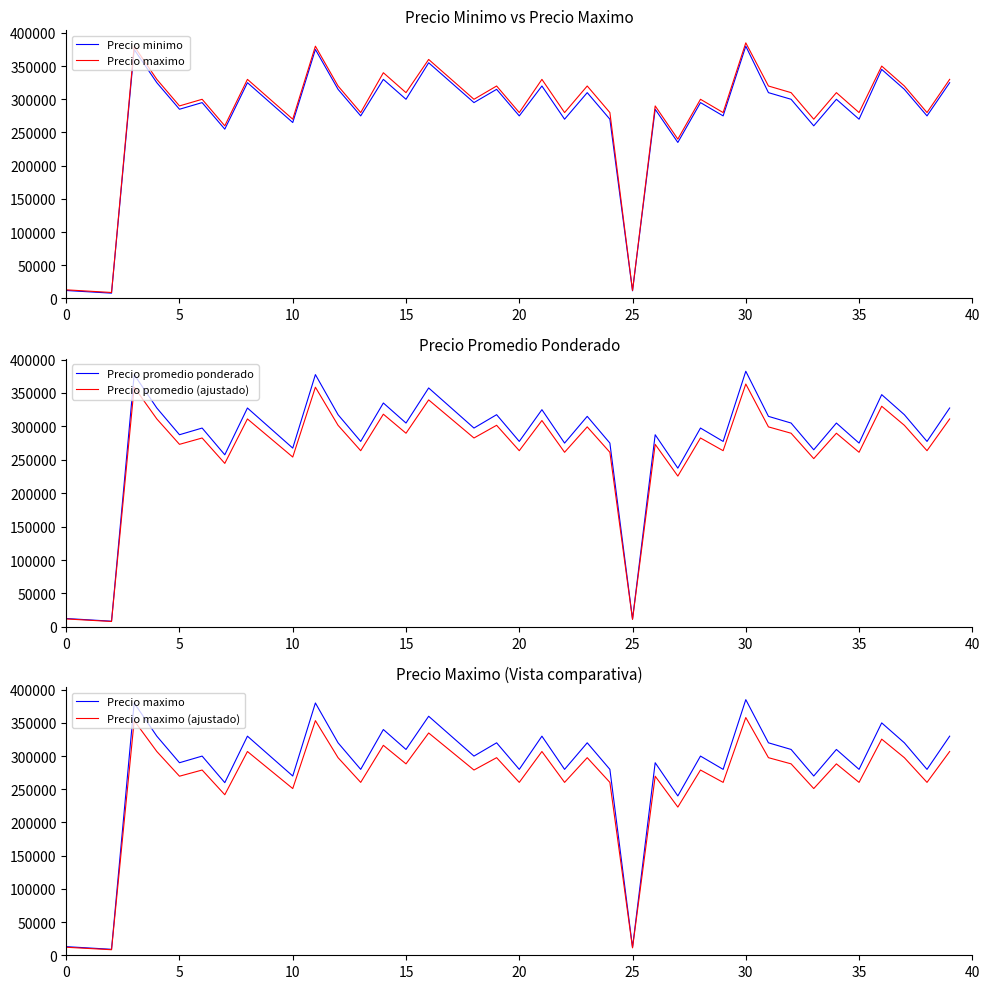

What is the highest value of the Precio minimo series?

380000.0